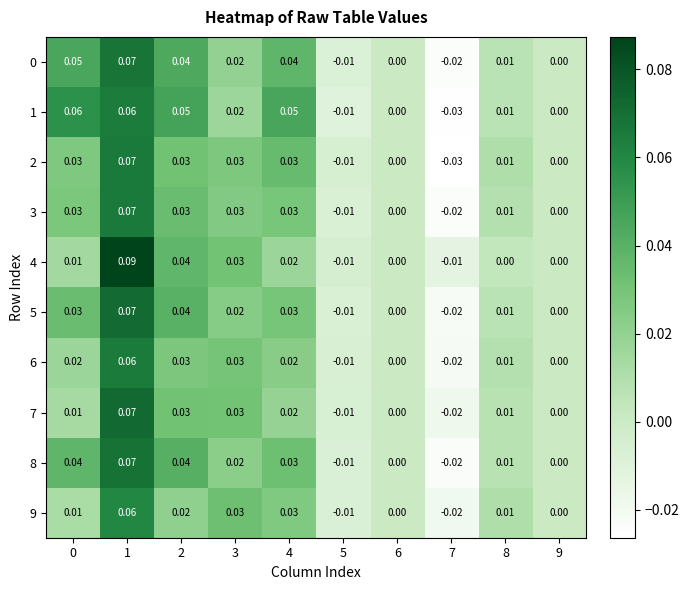

How many data points in 4 are less than 0?

2